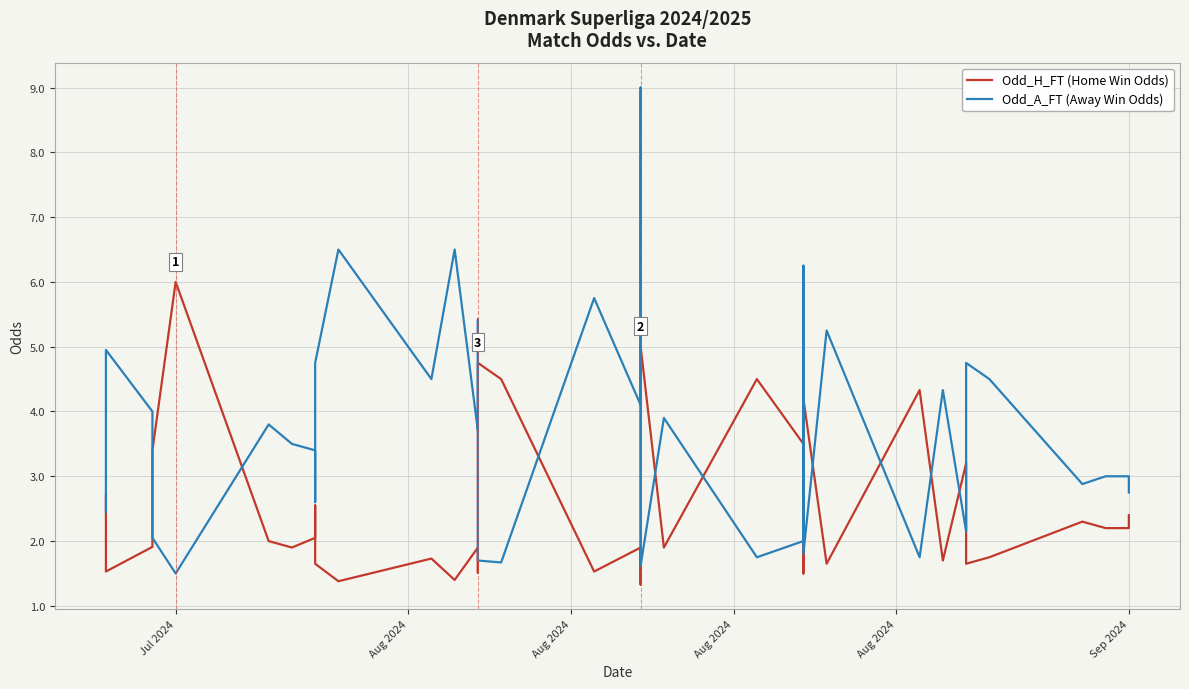

After their last crossing, which series has the higher values: Odd_A_FT (Away Win Odds) or Odd_H_FT (Home Win Odds)?

Odd_A_FT (Away Win Odds)